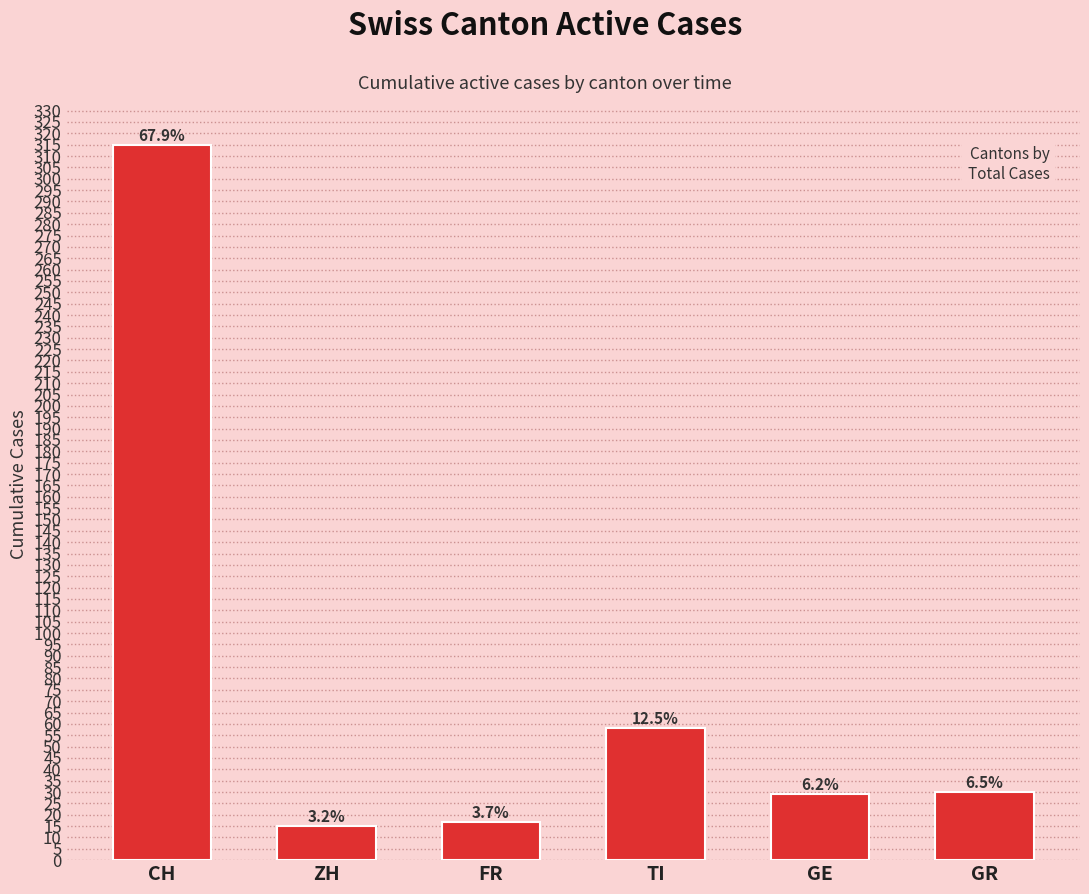

Are the bars horizontal?

No